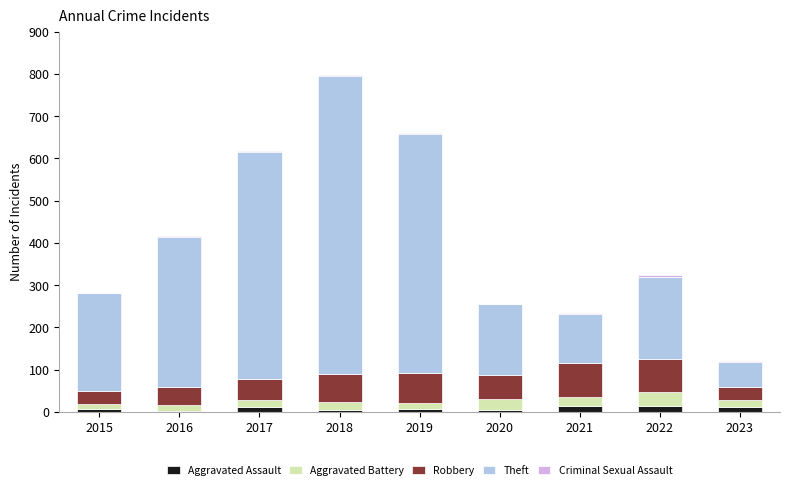

Are the bars grouped side by side (vs. stacked)?

No